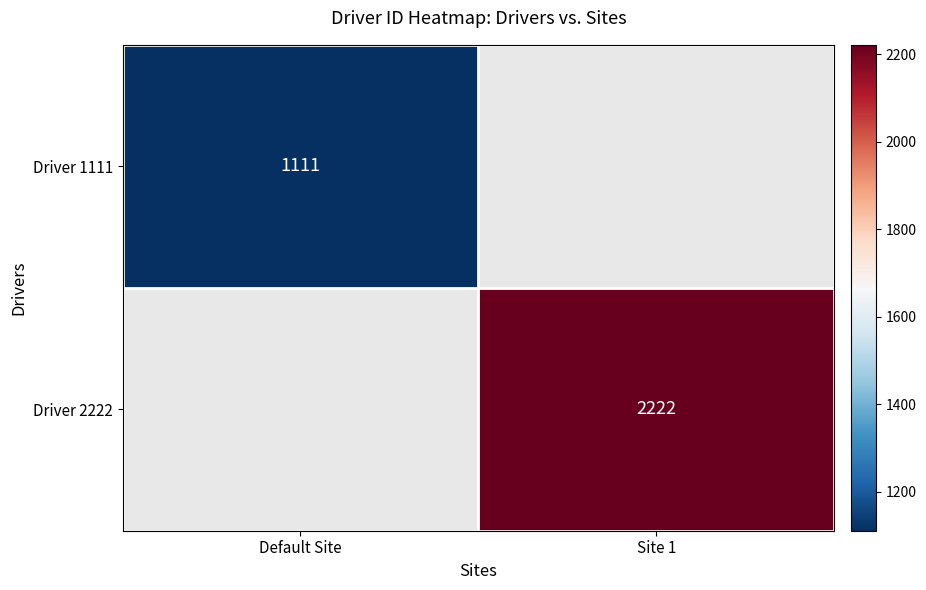

Is it true that Driver 2222 equals 2222 at Site 1?

True